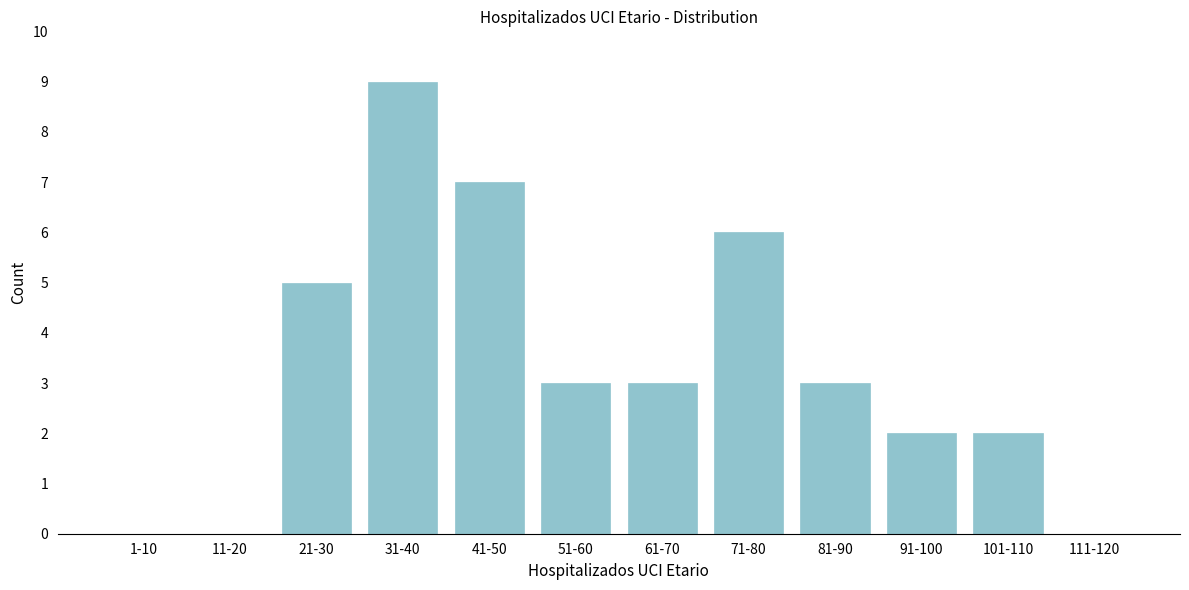

Reading left to right, extract all data points from this chart.

1-10=0	11-20=0	21-30=5	31-40=9	41-50=7	51-60=3	61-70=3	71-80=6	81-90=3	91-100=2	101-110=2	111-120=0